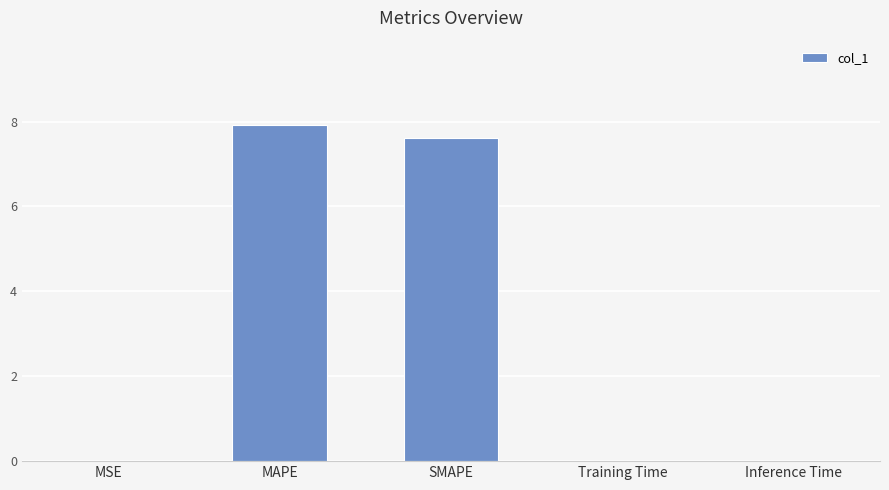

What is the change in value from MAPE to Training Time?

-7.9